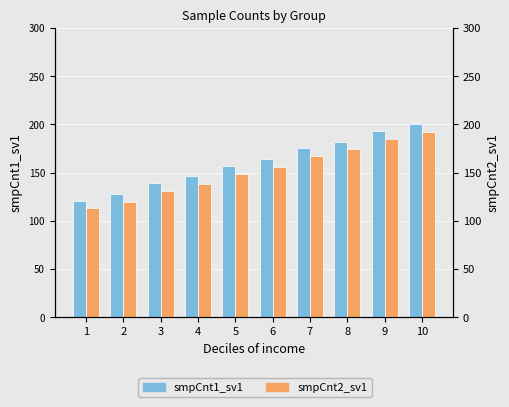

Which series has the widest spread of values?

smpCnt1_sv1